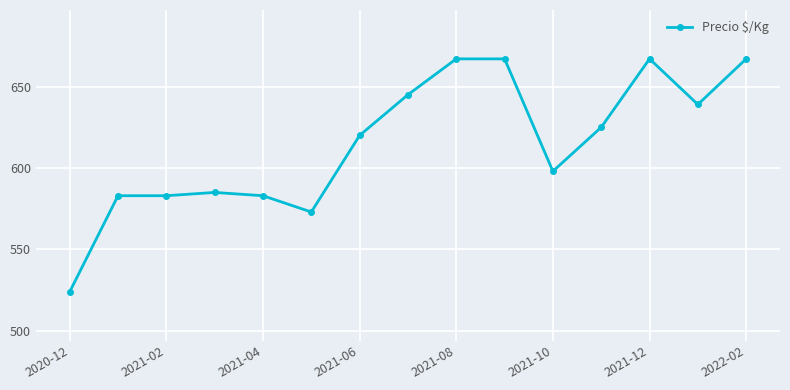

Reading left to right, extract all data points from this chart.

524	583	583	585	583	573	620	645	667	667	598	625	667	639	667